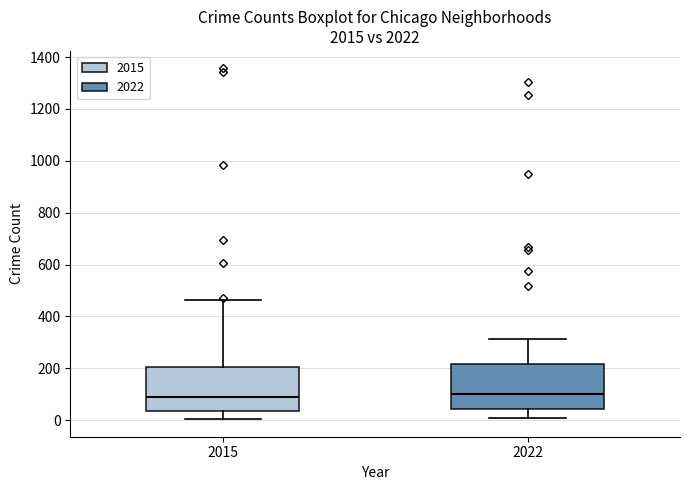

Reading left to right, transcribe this box plot: for each box, give where its median line is, the range the box spans, and where its two whiskers end, as read against the y-axis. The values are not printed on the chart, so give them approximately, as read against the axis.

2015: median 80, box 40 to 200, whiskers 0 to 460
2022: median 100, box 40 to 220, whiskers 20 to 320